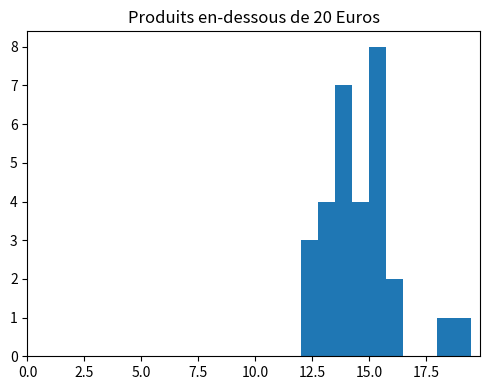

Read against the x-axis, roughly where is the centre of the tallest bar?

15.5